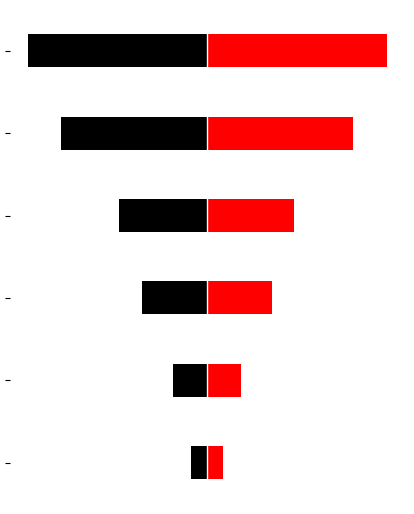

What is the total value across all series at 0?

-7.2